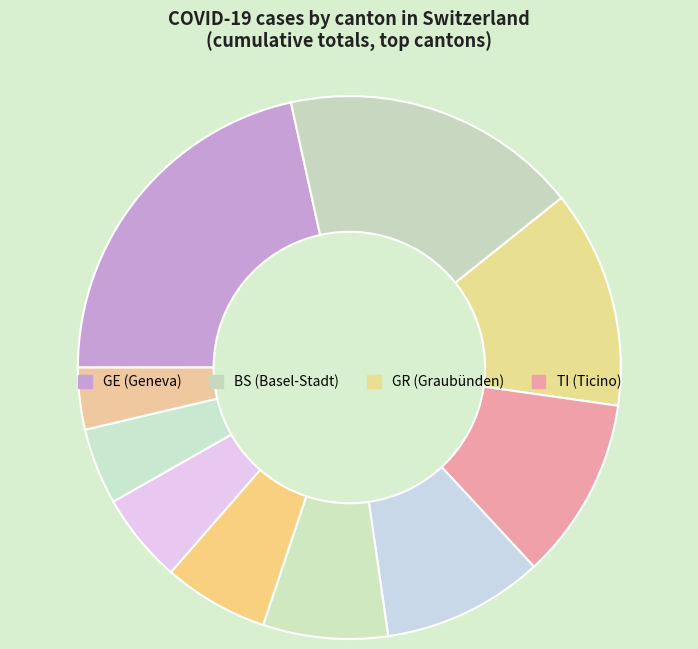

How many slices are in this pie chart?

10